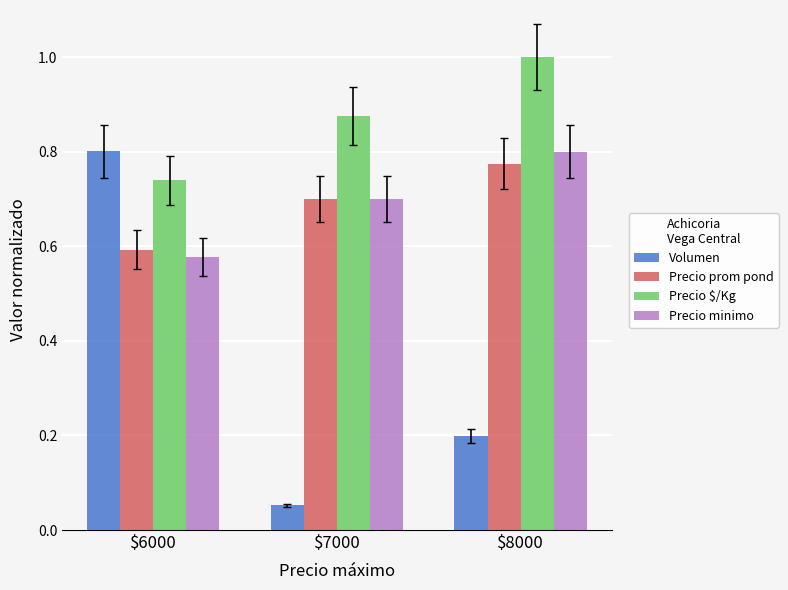

Between $6000 and $7000, which series saw the biggest shift?

Volumen